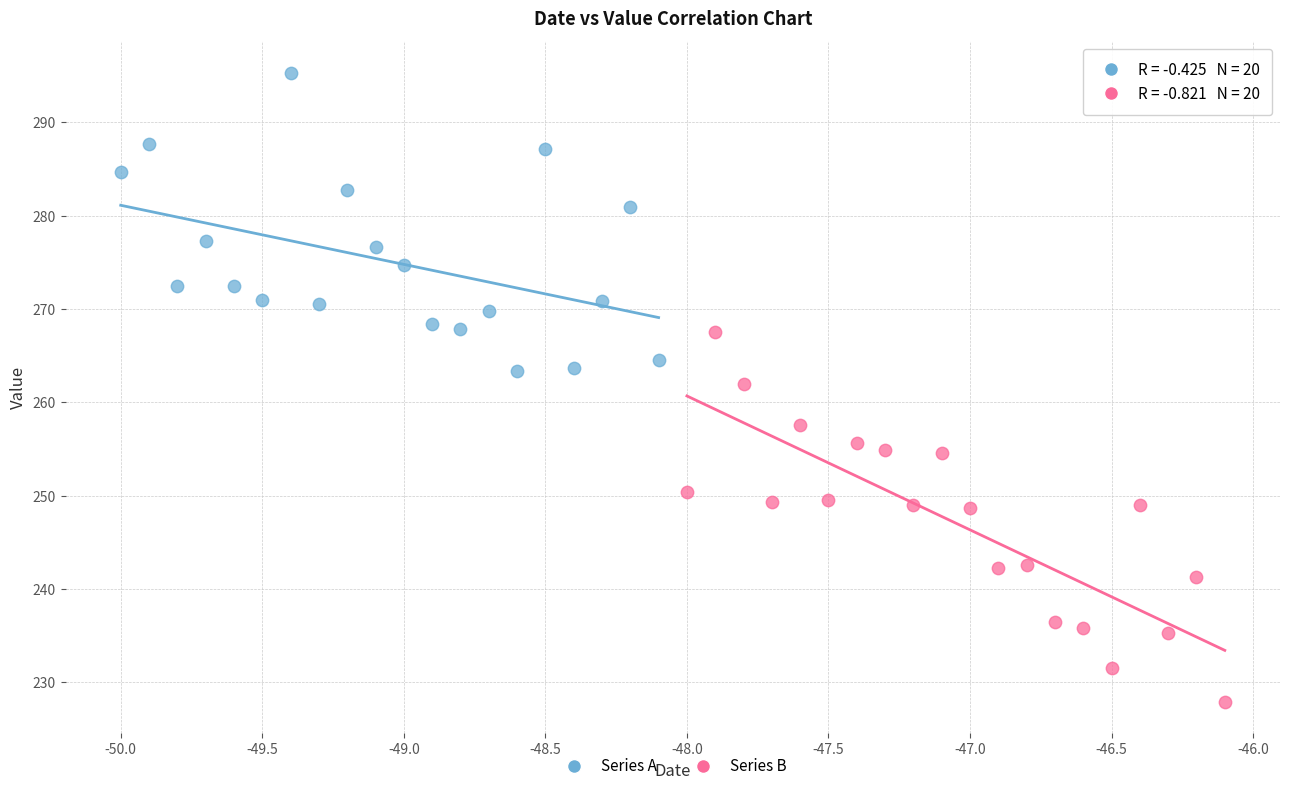

Which series has the widest spread of Y values?

Series B